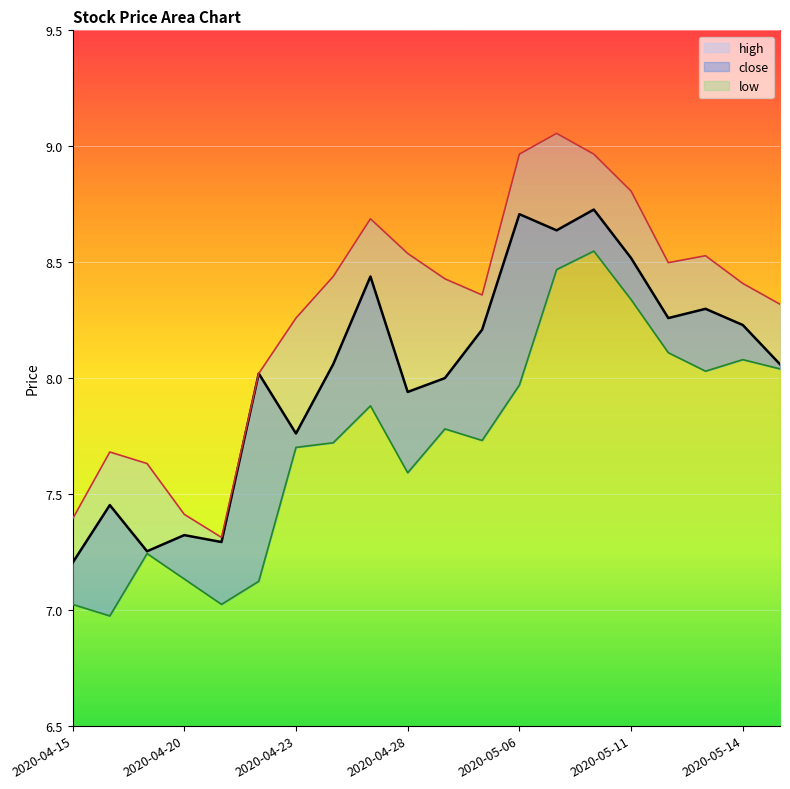

True or false: close and low cross at least once.

False